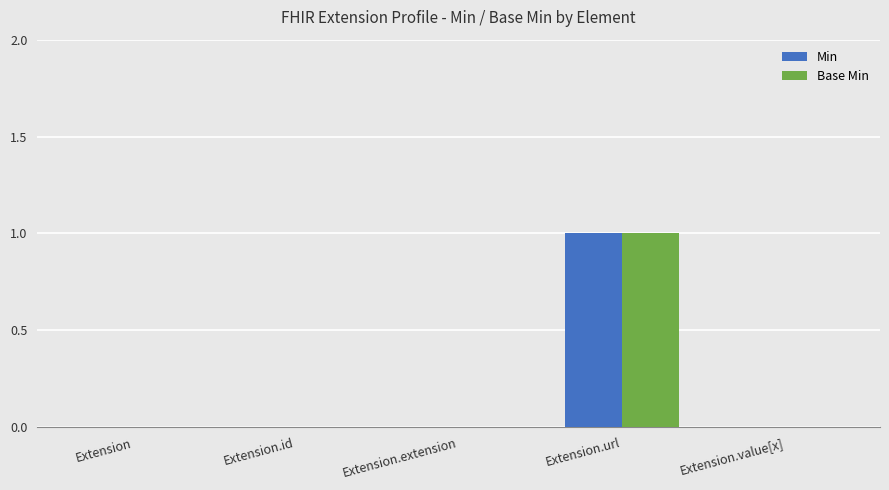

Which category has the highest value in the Min series?

Extension.url